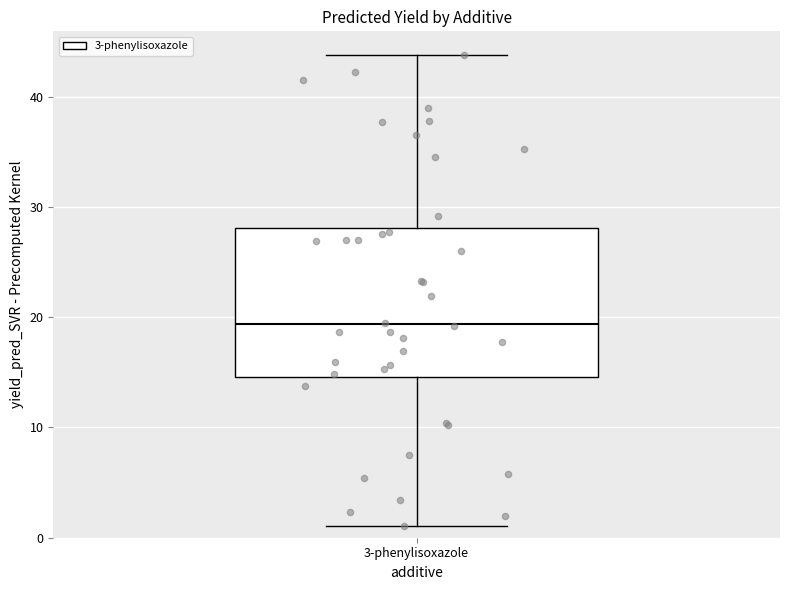

Transcribe this box plot: give where the median line is, the range the box spans, and where the two whiskers end, as read against the y-axis. The values are not printed on the chart, so give them approximately, as read against the axis.

median 19, box 15 to 28, whiskers 1 to 44